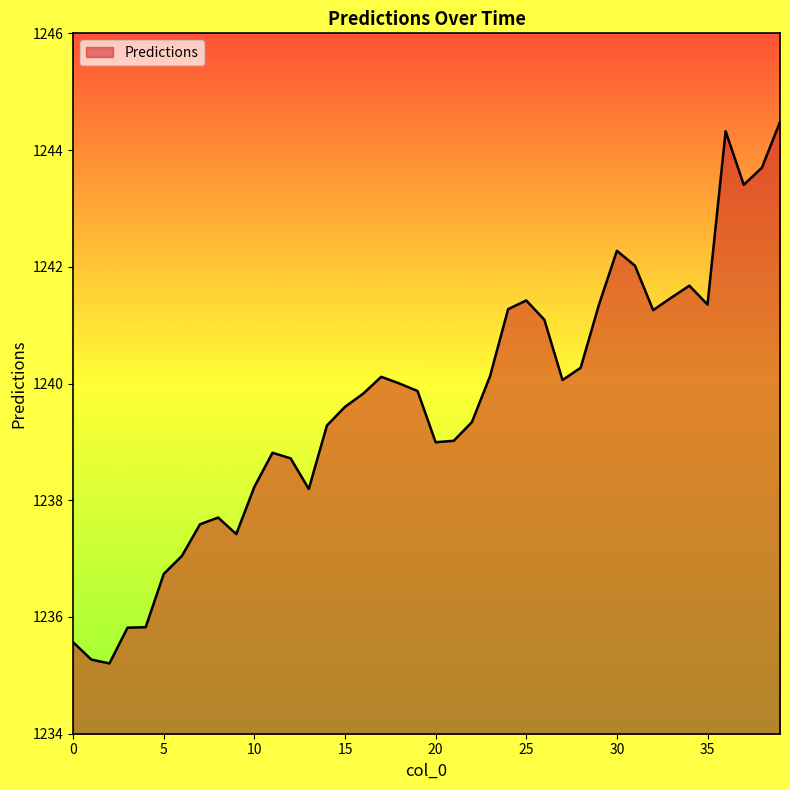

What is the difference between the maximum and minimum values?

9.3